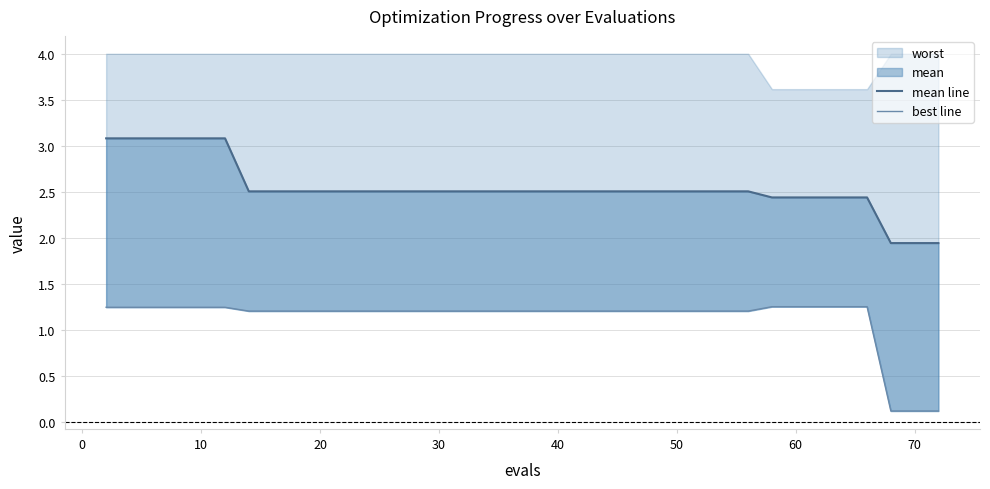

True or false: mean line and best line intersect in this chart.

False